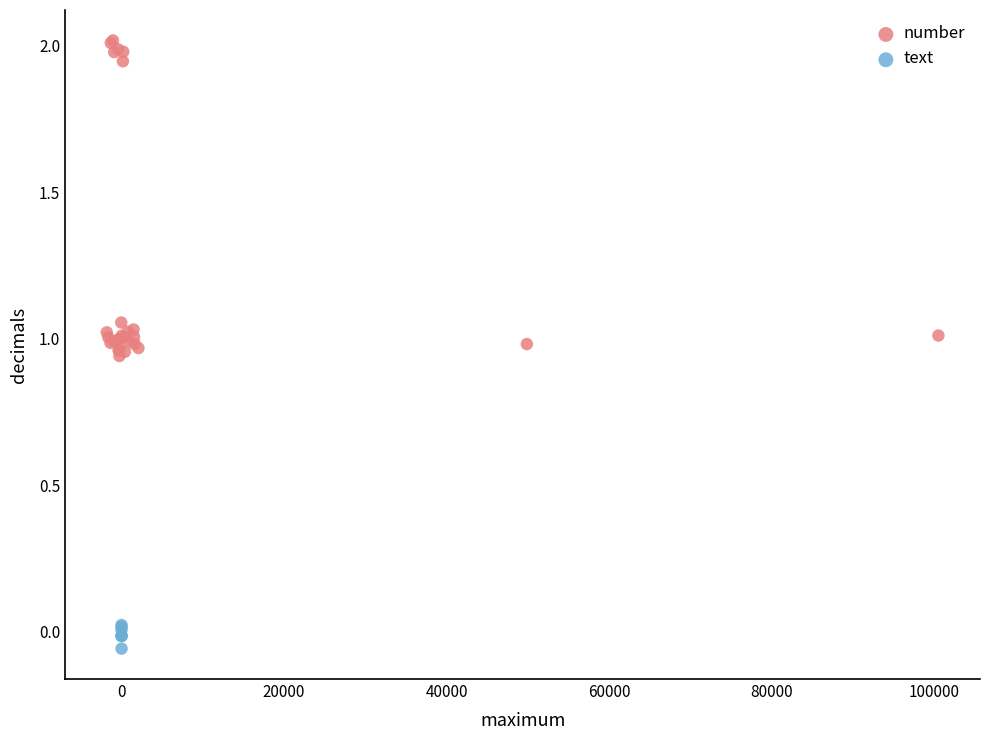

Which series has the largest Y range (max minus min)?

number